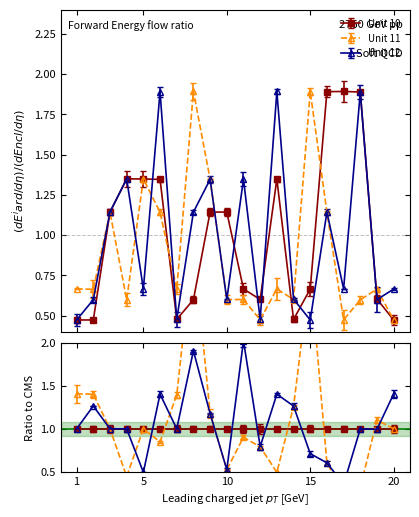

What is the total value across all series at 17?

3.0